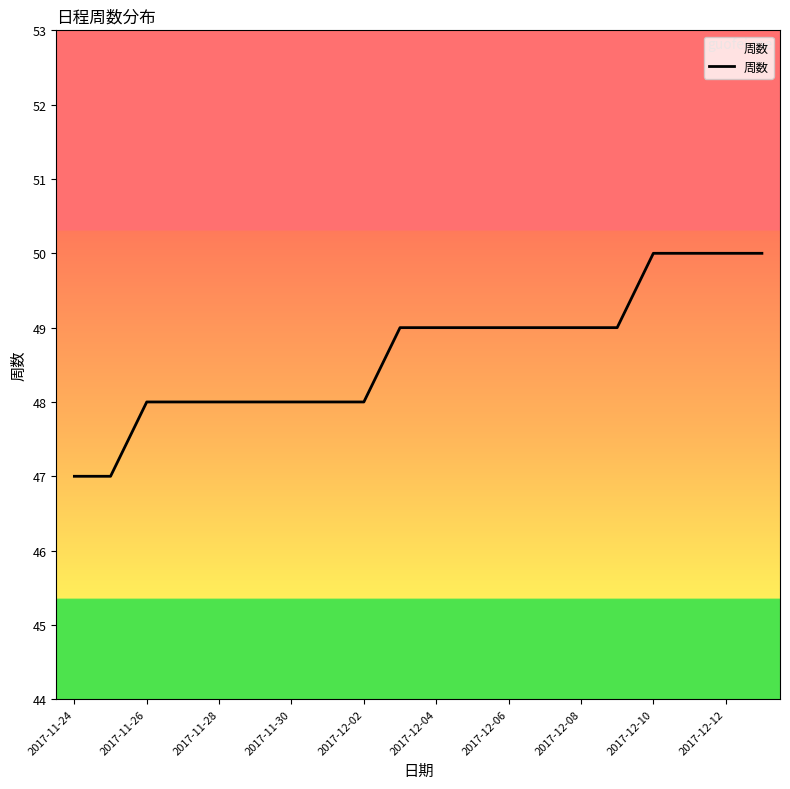

Does the chart have visible grid lines?

No